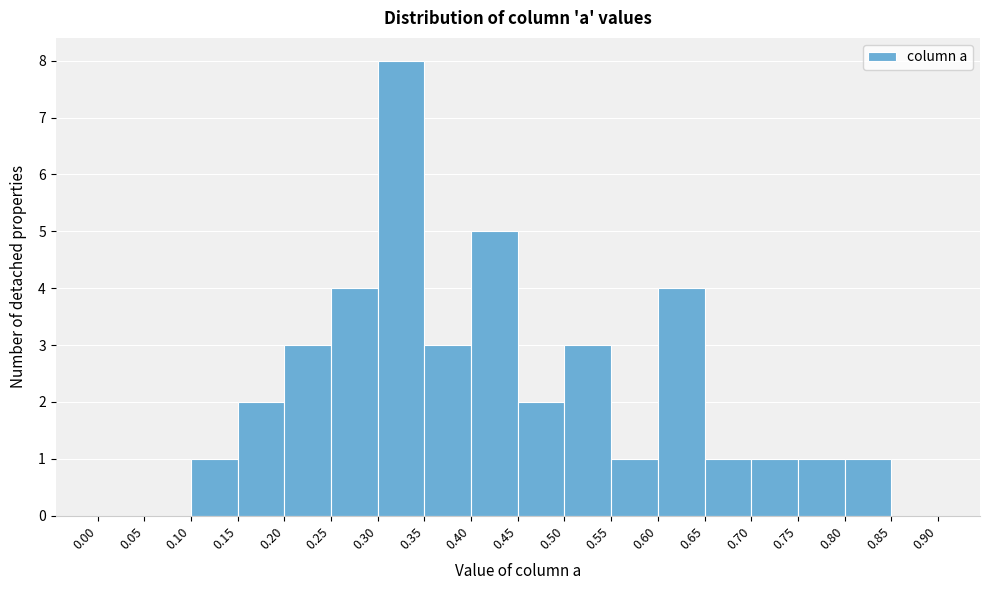

Which range on the x-axis has the tallest bar?

0.30 to 0.35